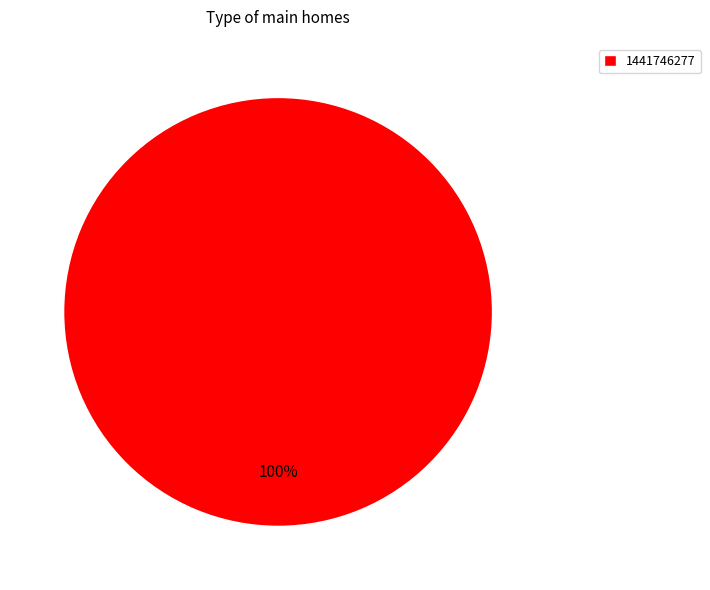

True or false: 1441746277 accounts for 100% of the total.

True